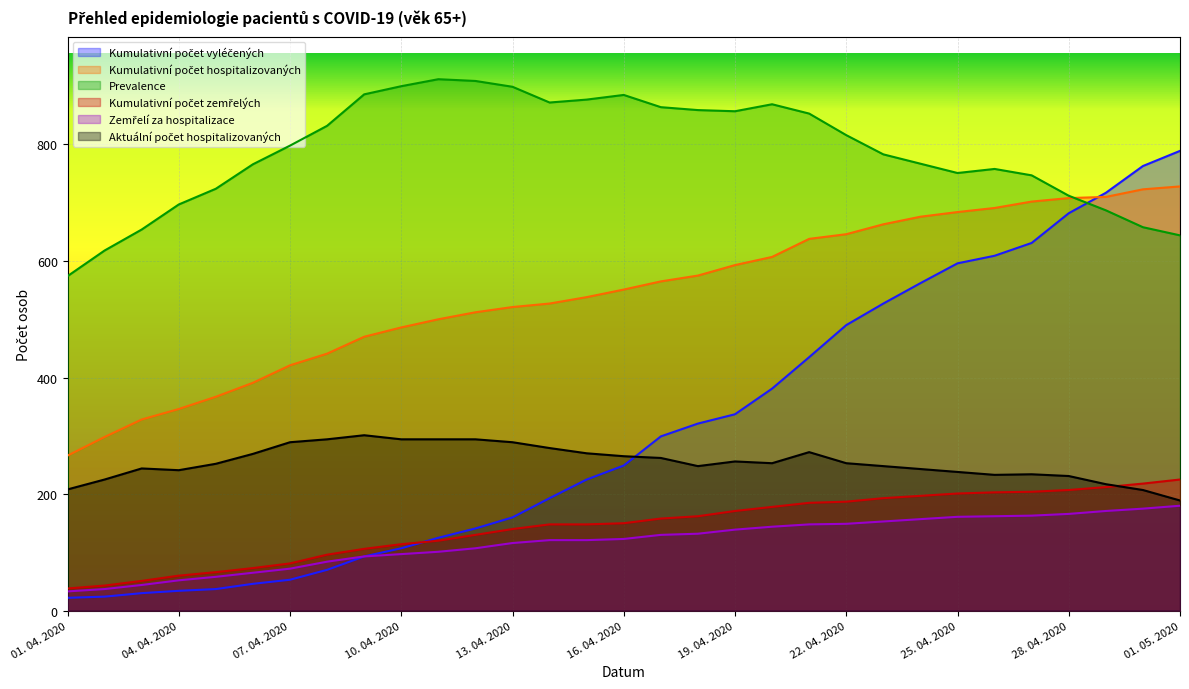

Which series has the widest spread of values?

Kumulativní počet vyléčených